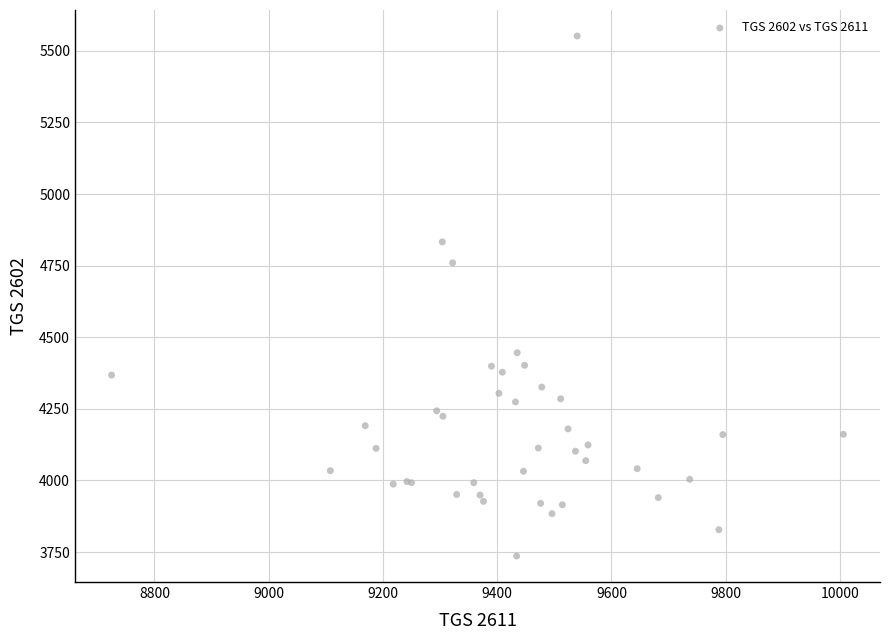

What Y value in the scatter plot is closest to 4644?

4760